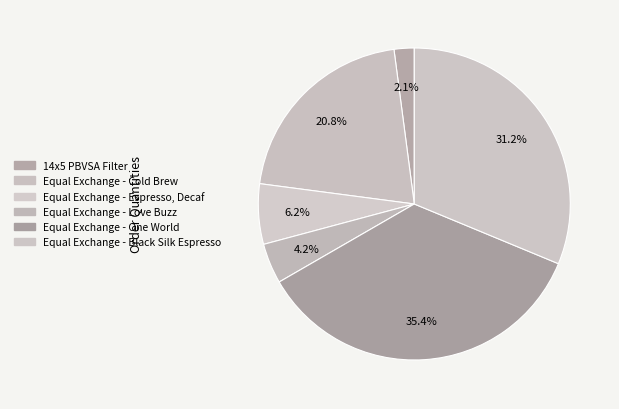

What is the largest slice in the pie chart?

Equal Exchange - One World